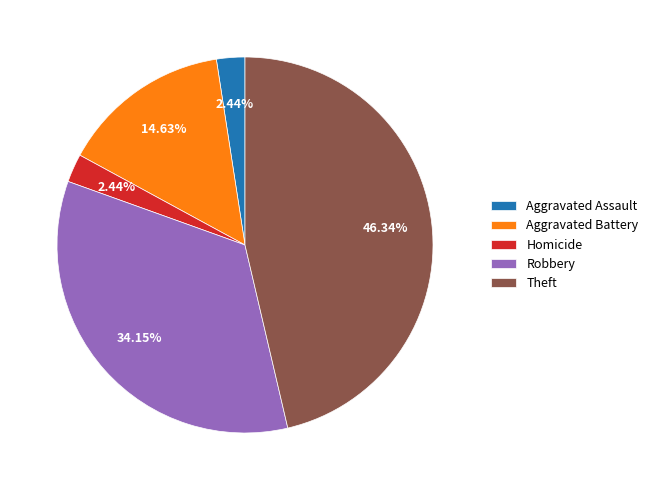

What portion of the pie excludes Homicide?

97.6%